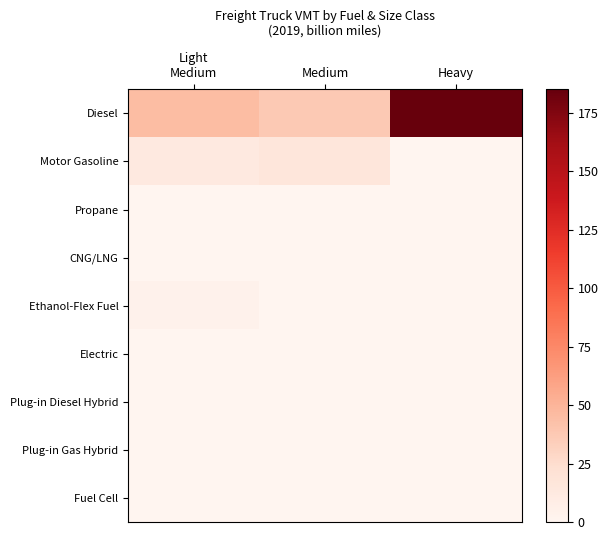

What is the difference between the highest and lowest values at Light
Medium?

45.3